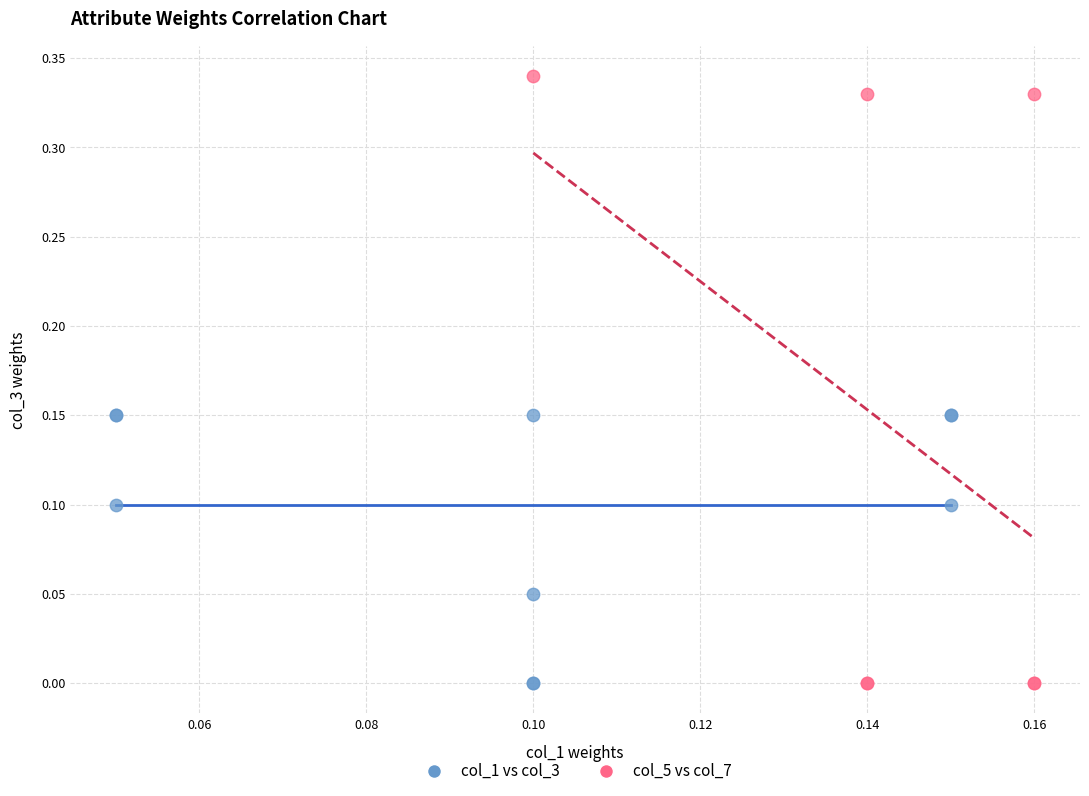

Which series reaches the maximum Y coordinate?

col_5 vs col_7